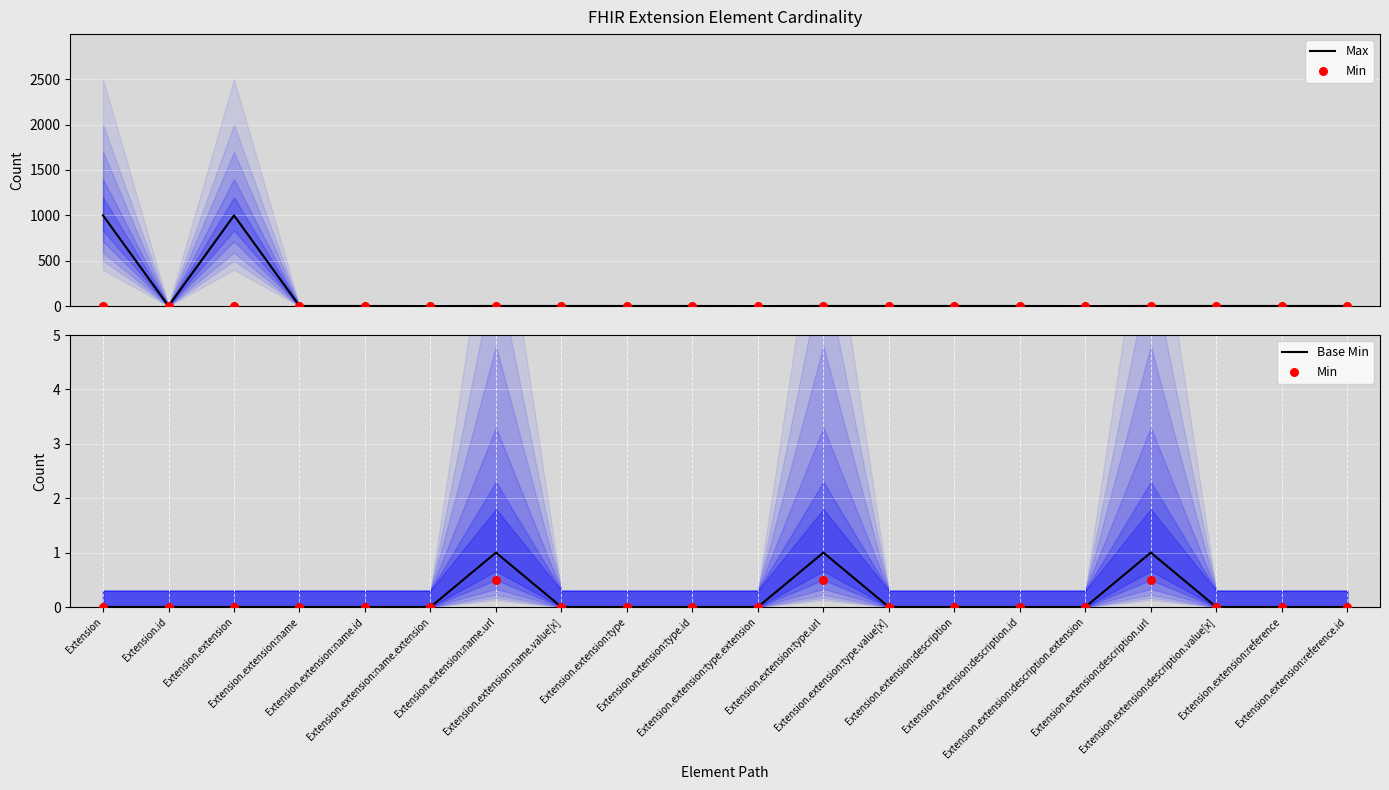

At which category is the sum across all series the highest?

Extension